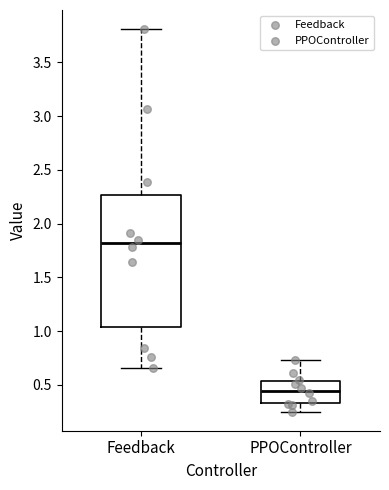

Which box is the tallest, from its lower edge to its upper edge?

Feedback